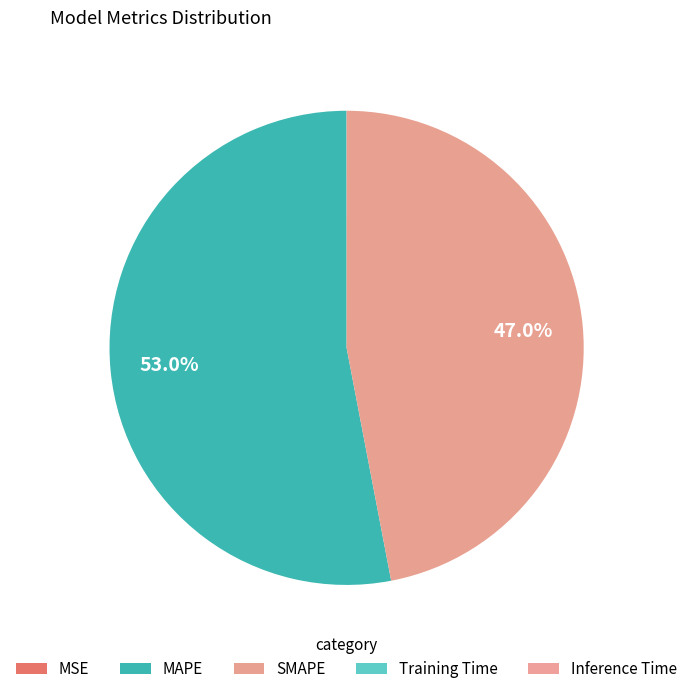

Count the number of slices in the pie.

5